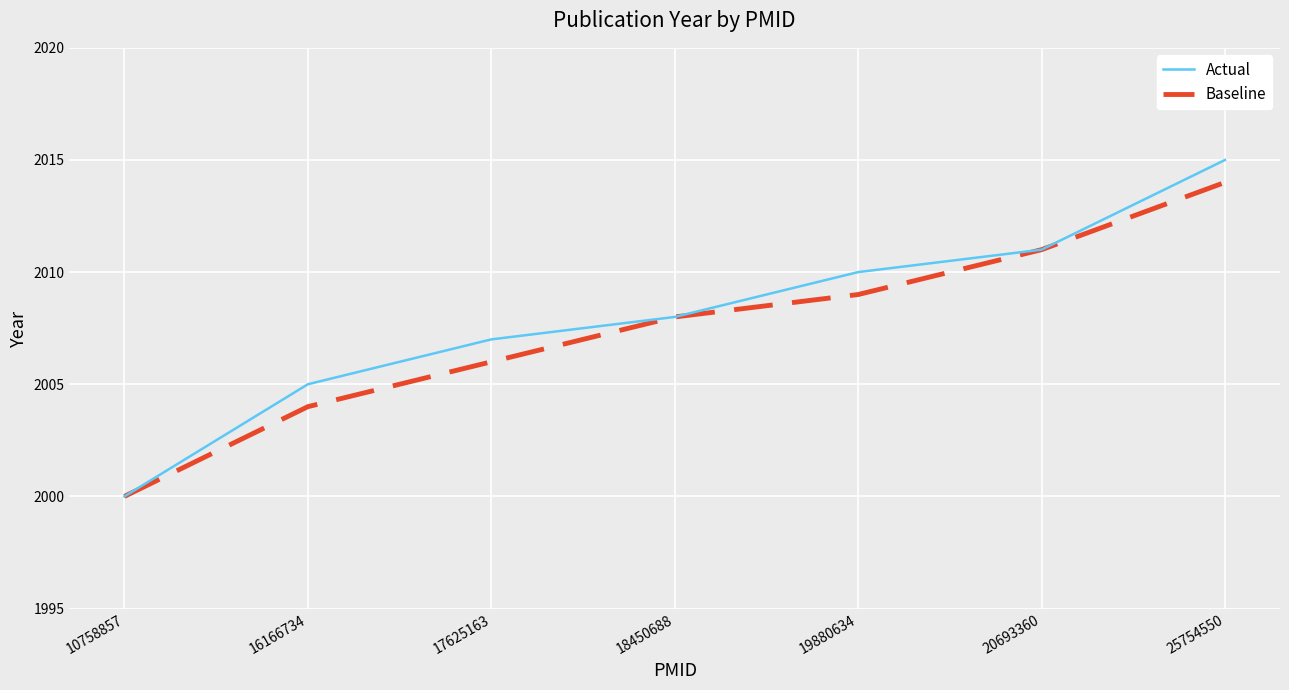

Which series has the largest range (max minus min)?

Actual